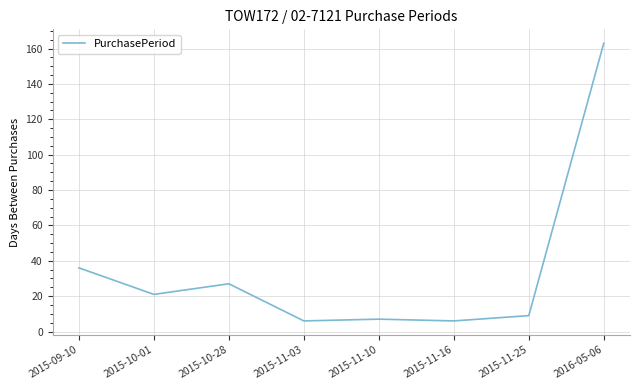

How many categories are shown in the chart?

8